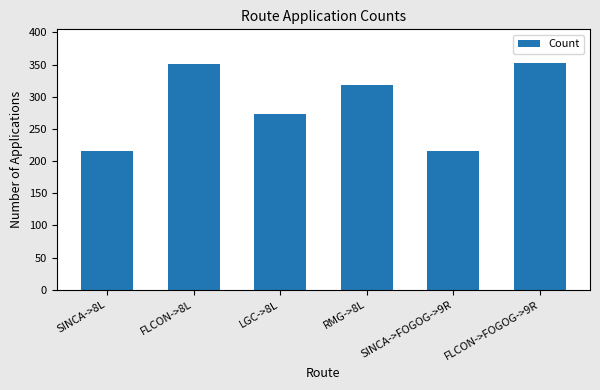

How many distinct data groups are displayed?

1